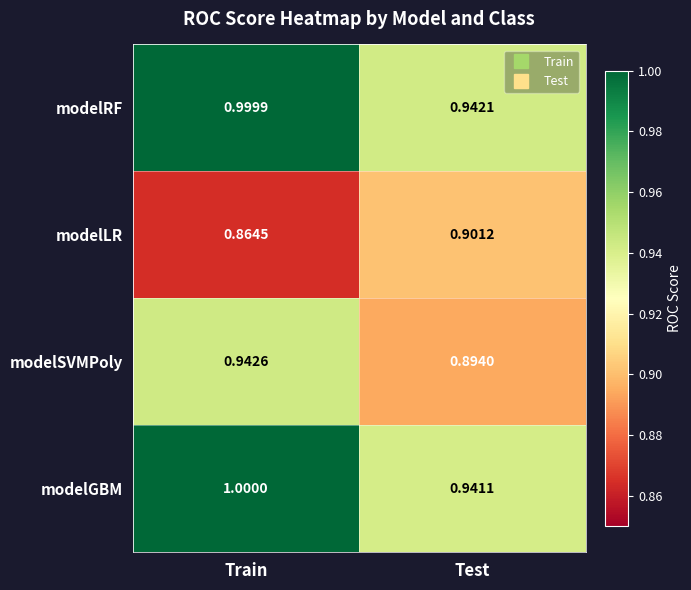

Rank the series at Test from highest to lowest value.

modelRF, modelGBM, modelLR, modelSVMPoly